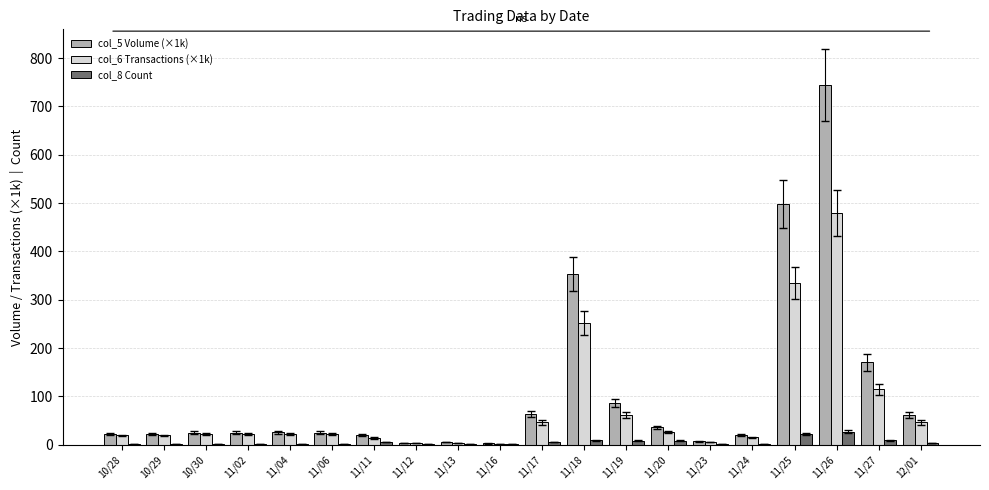

What is the sum of all col_6 Transactions (×1k) values?

1528.0